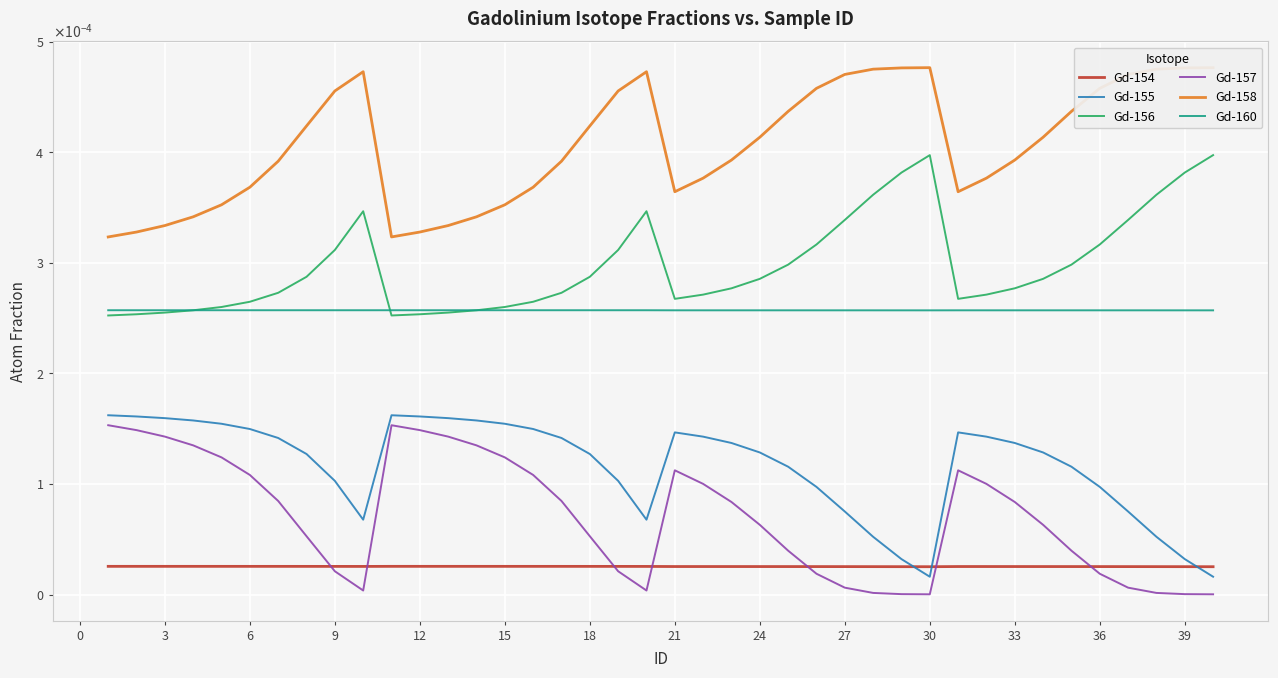

Does the chart display data point markers on the line(s)?

No